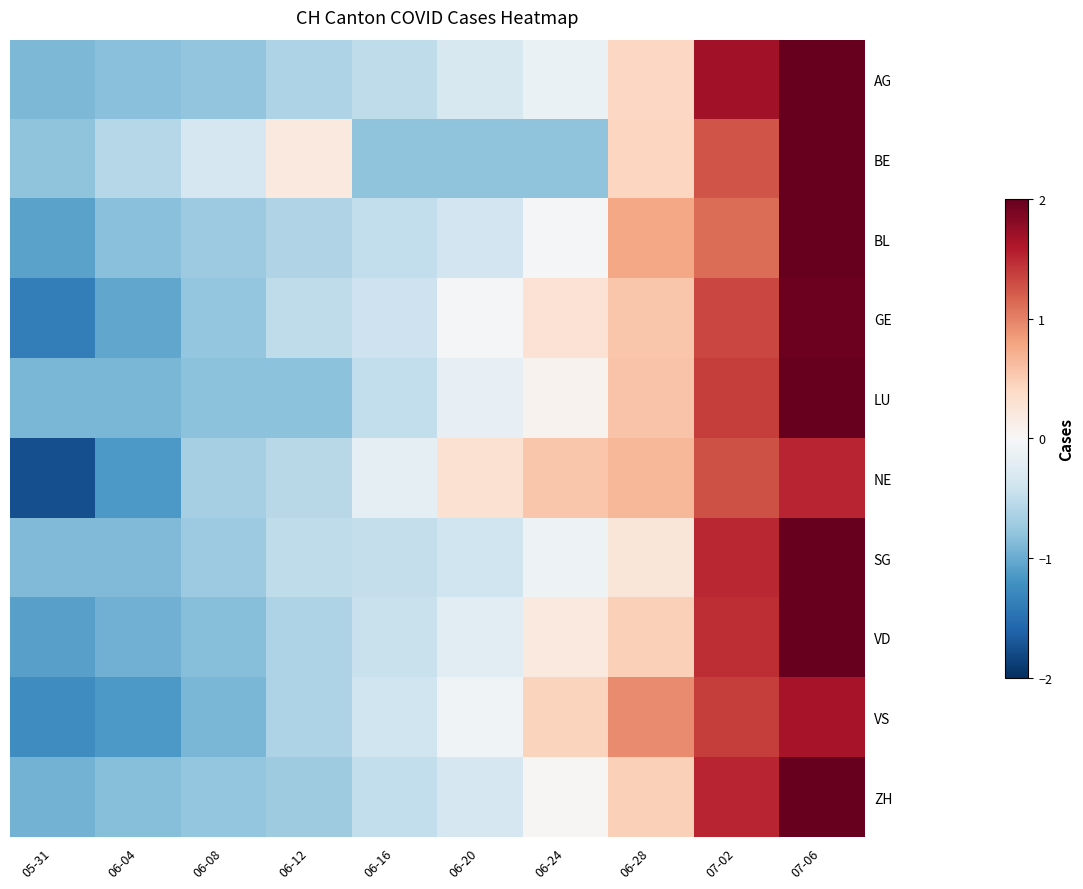

Count the number of categories in the chart.

10